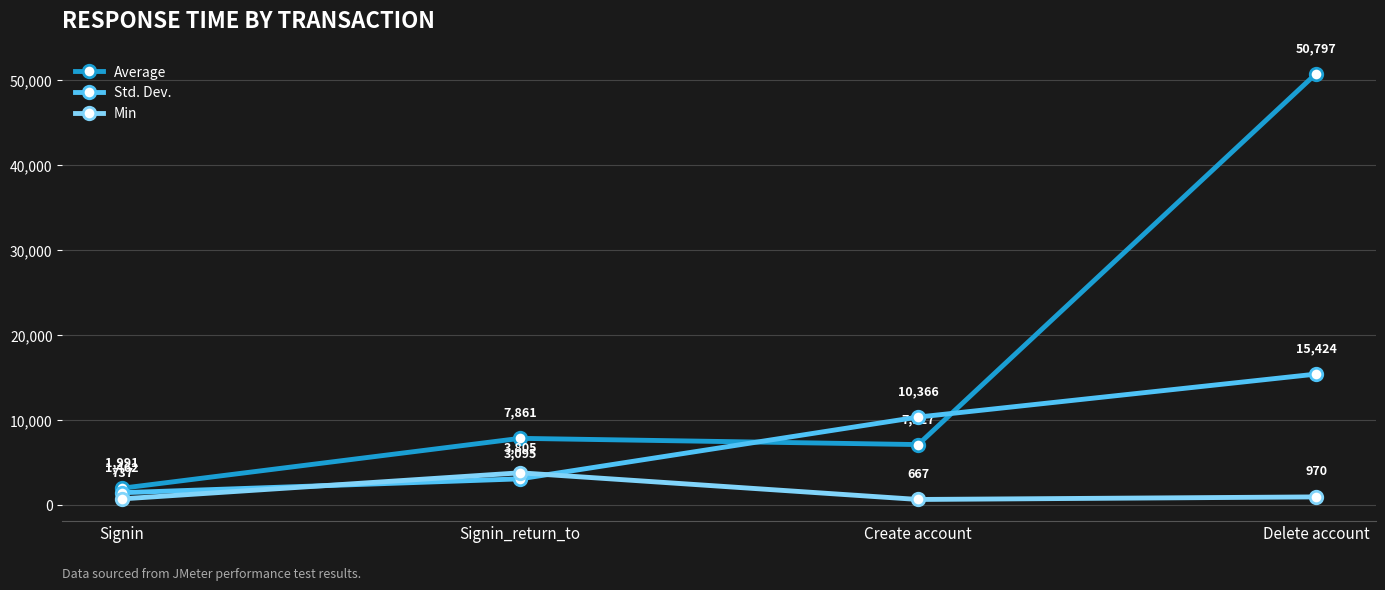

What is the value of the Std. Dev. point at the 4th from the left?

15424.0